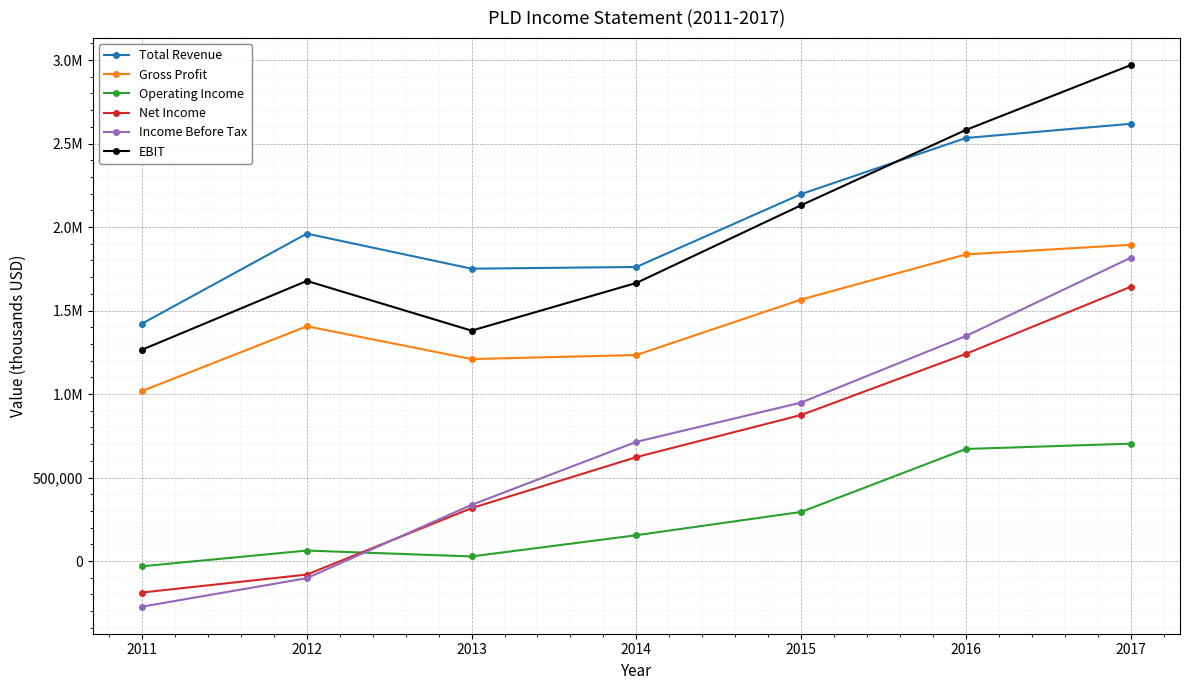

What are all the series names shown in the legend?

Total Revenue, Gross Profit, Operating Income, Net Income, Income Before Tax, EBIT